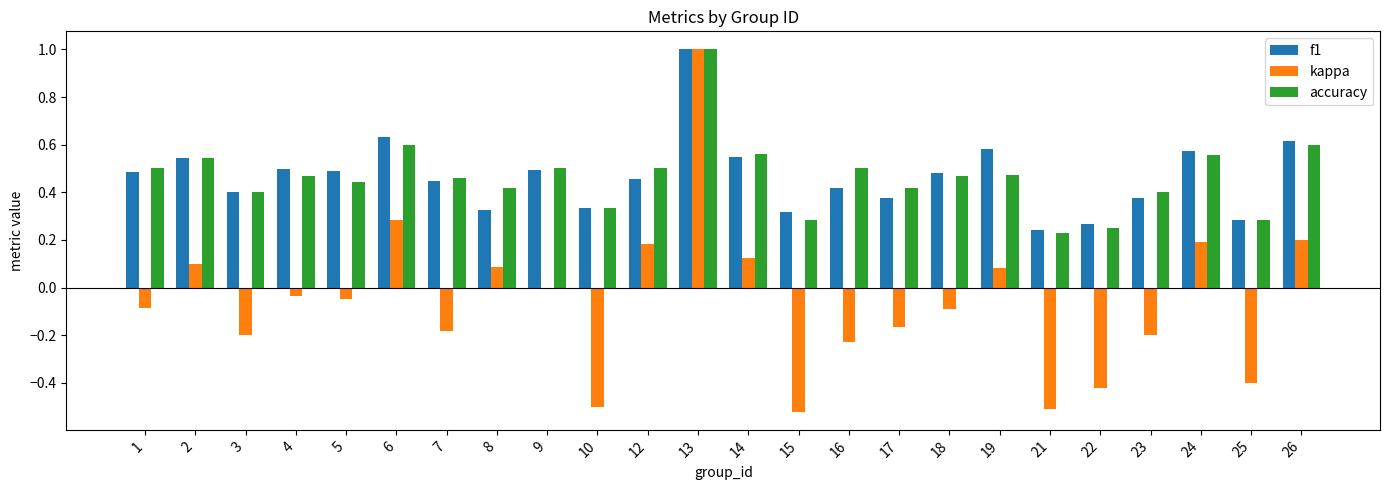

How many data points does each series have?

24